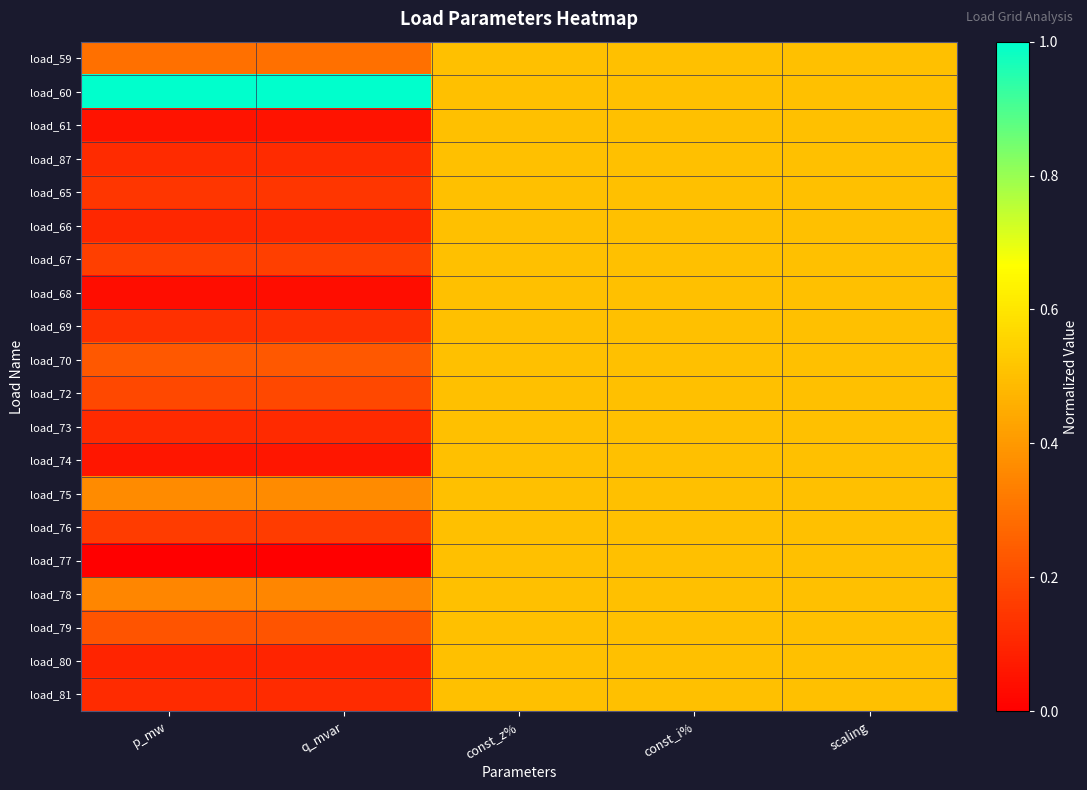

What is the total value across all series at q_mvar?

3.9